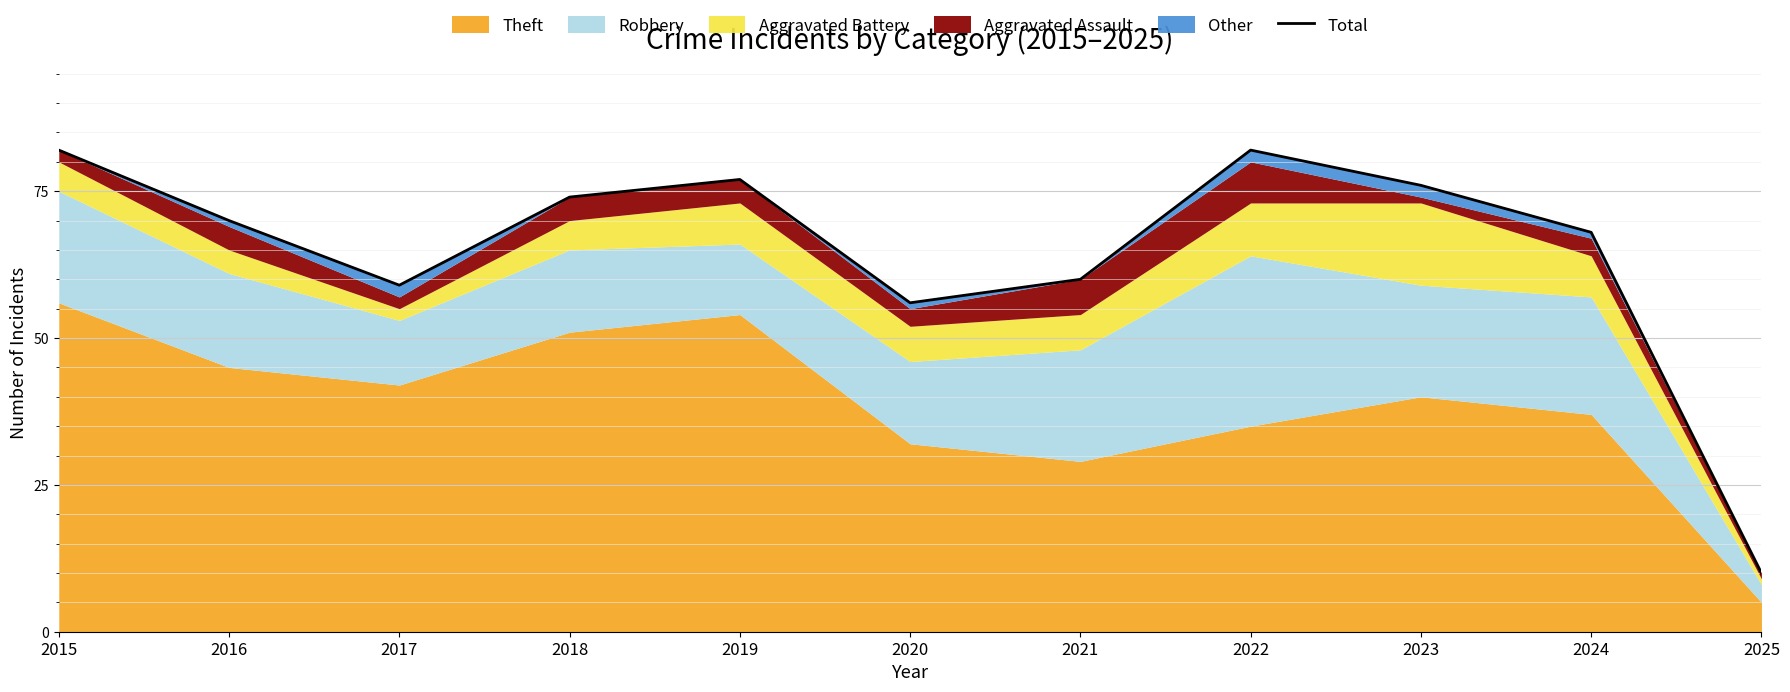

How many data points are less than 70?

5